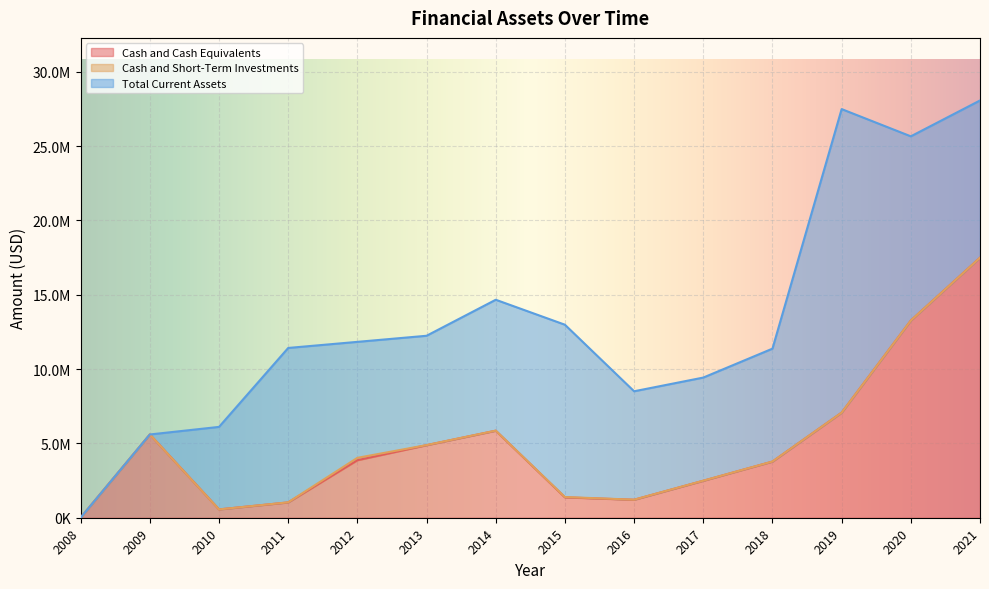

How many categories are shown in the chart?

14